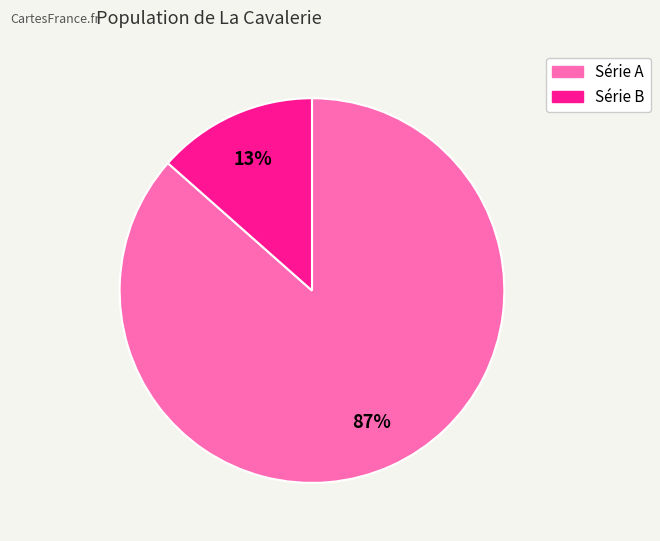

Count the number of slices in the pie.

2